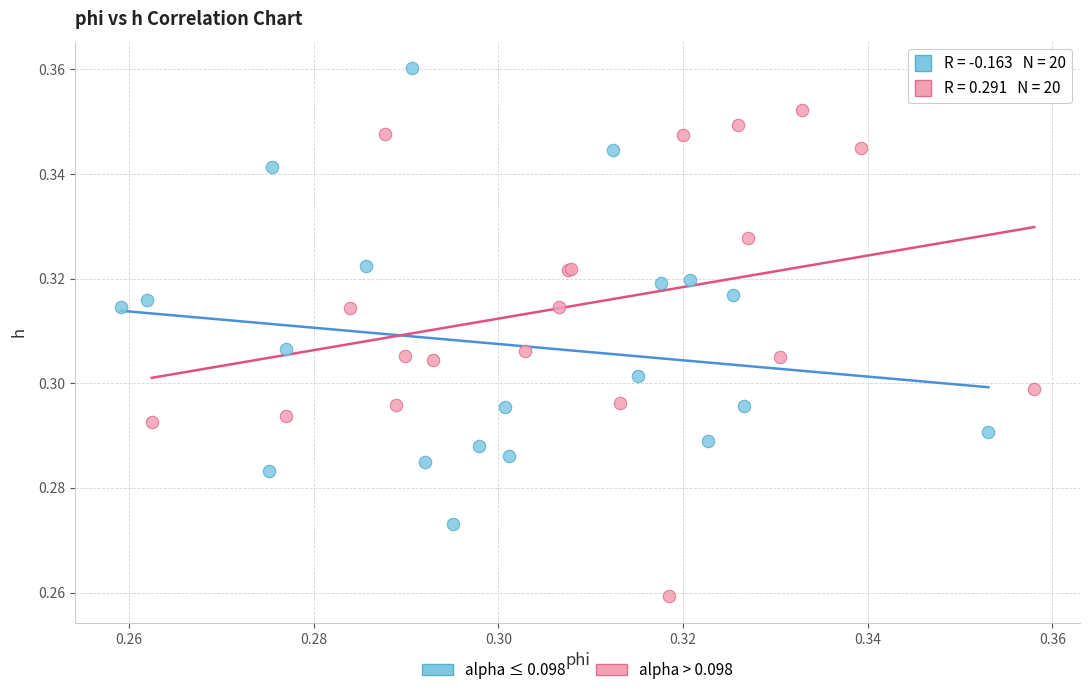

Which series reaches the maximum Y coordinate?

alpha ≤ 0.098